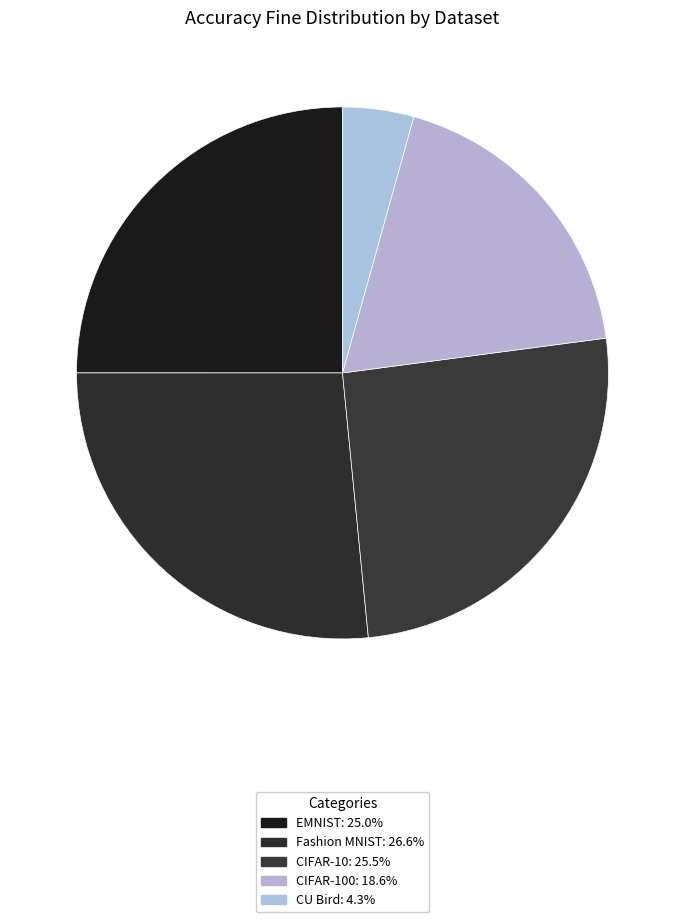

How many slices are in this pie chart?

5